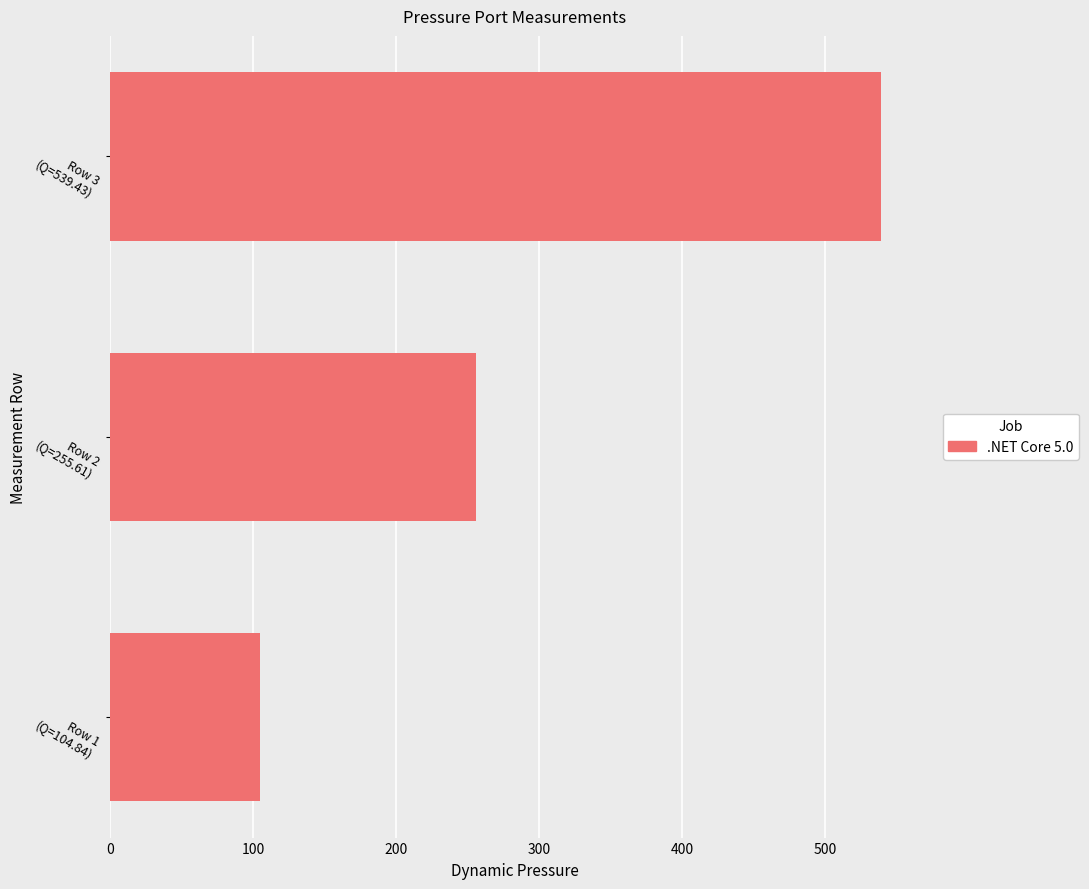

Does the chart contain stacked bars?

No